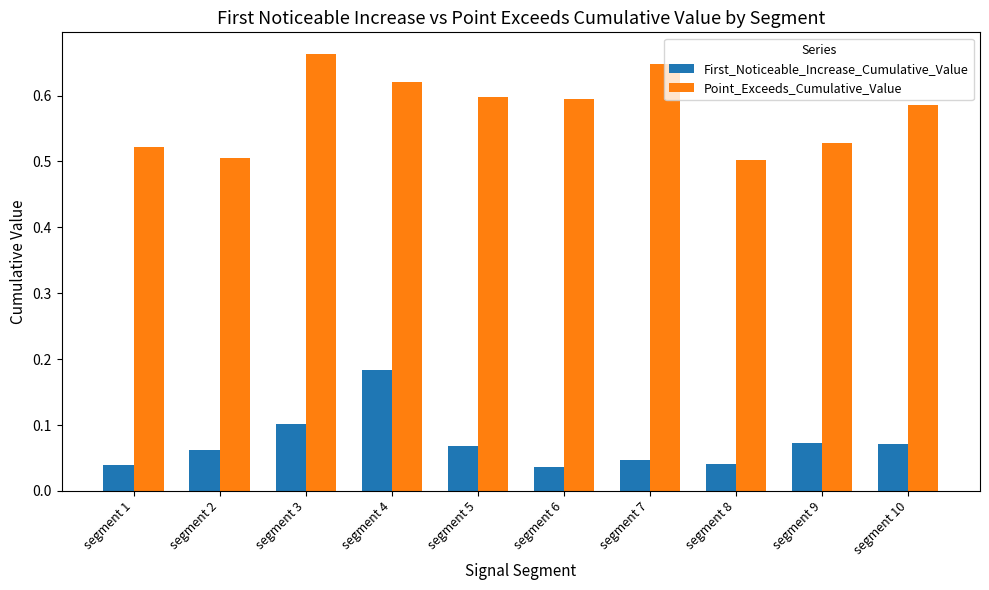

Count the First_Noticeable_Increase_Cumulative_Value values in the range 0 to 1.

10